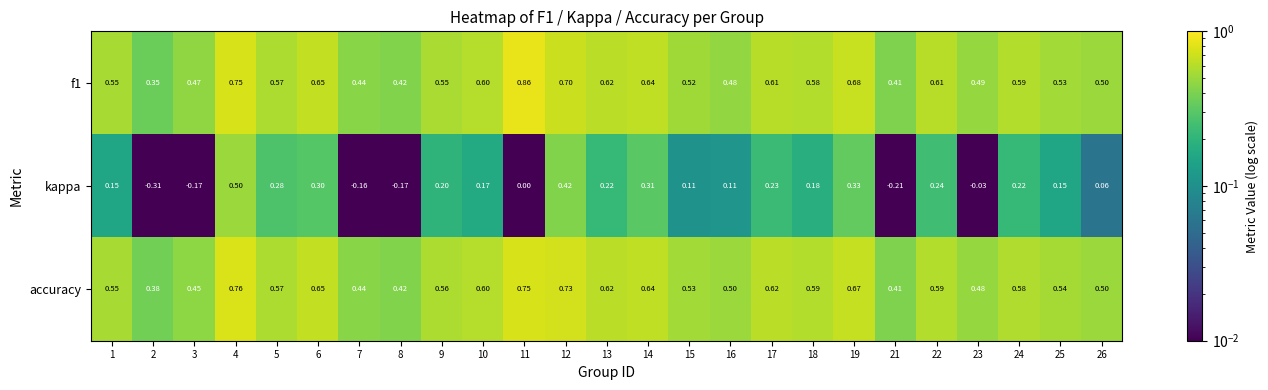

Which series has the largest range (max minus min)?

kappa